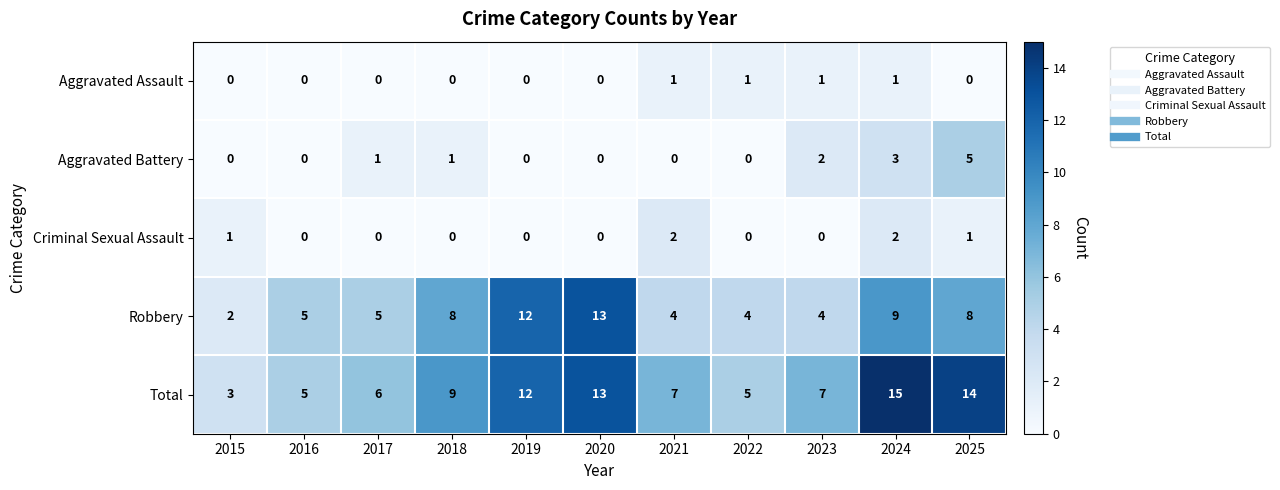

What is the sum of all Aggravated Assault values?

4